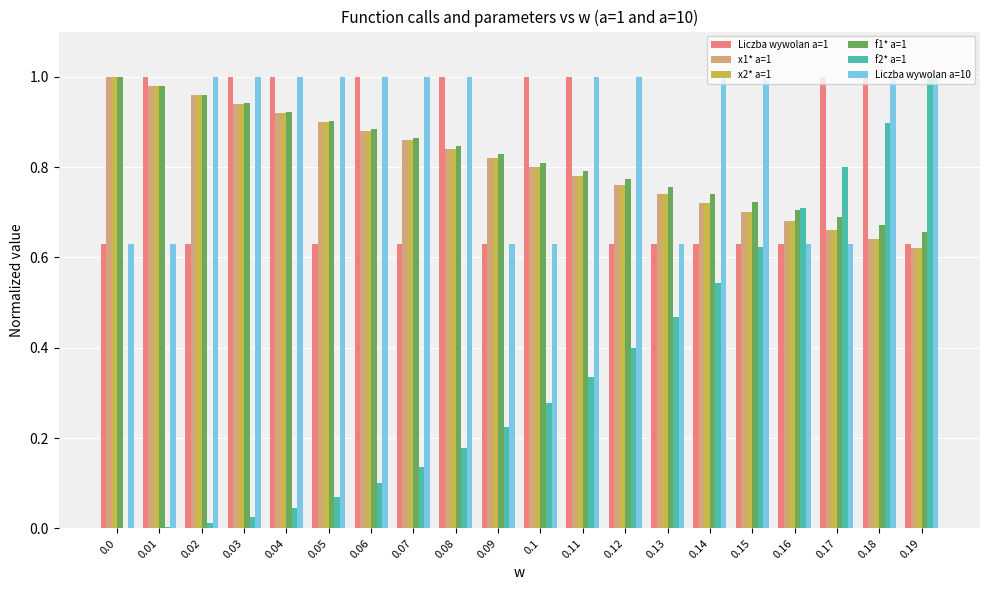

Which series has the largest total across all categories?

Liczba wywolan a=10